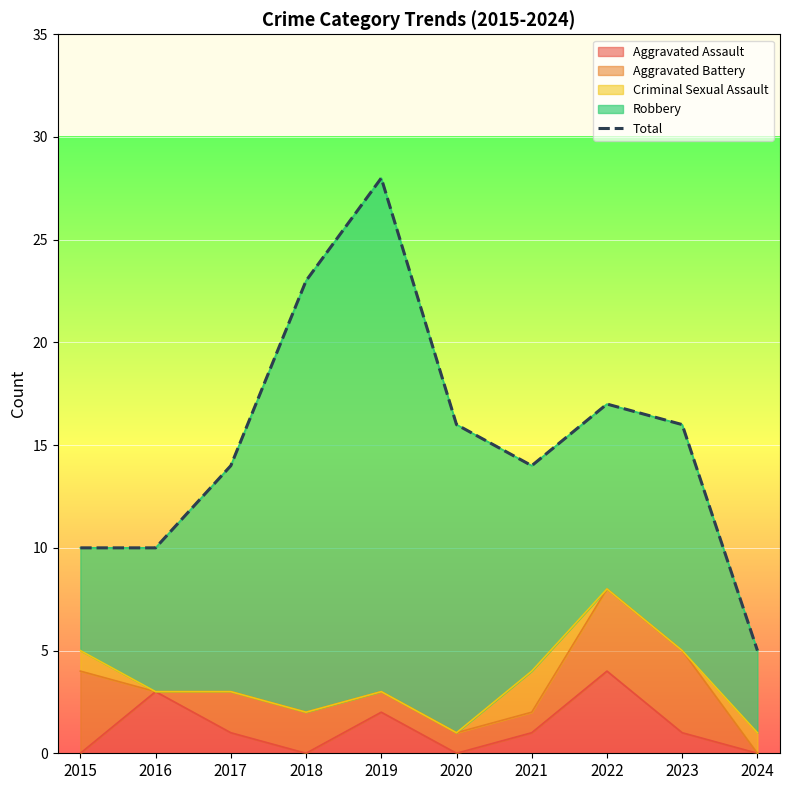

Is it true that the value at 2015 is 15?

False